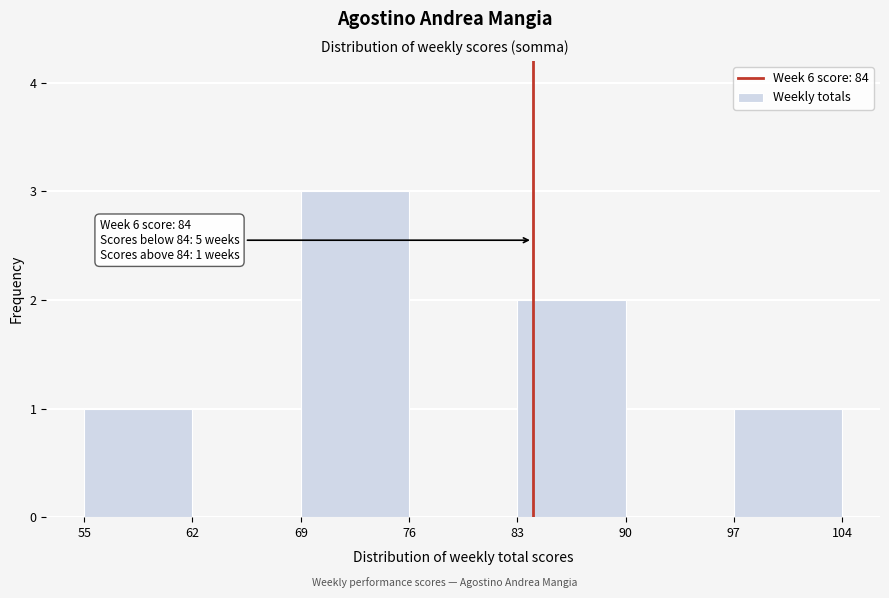

Which range on the x-axis has the tallest bar?

69 to 76